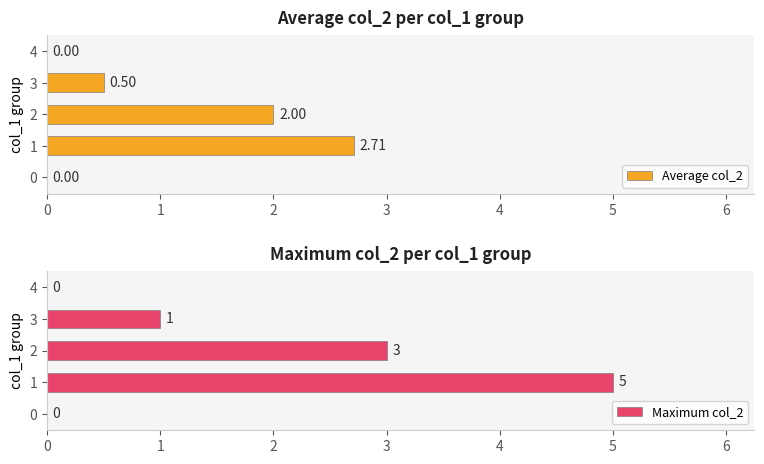

What is the sum of the Average col_2 values at 4 and 1?

2.7